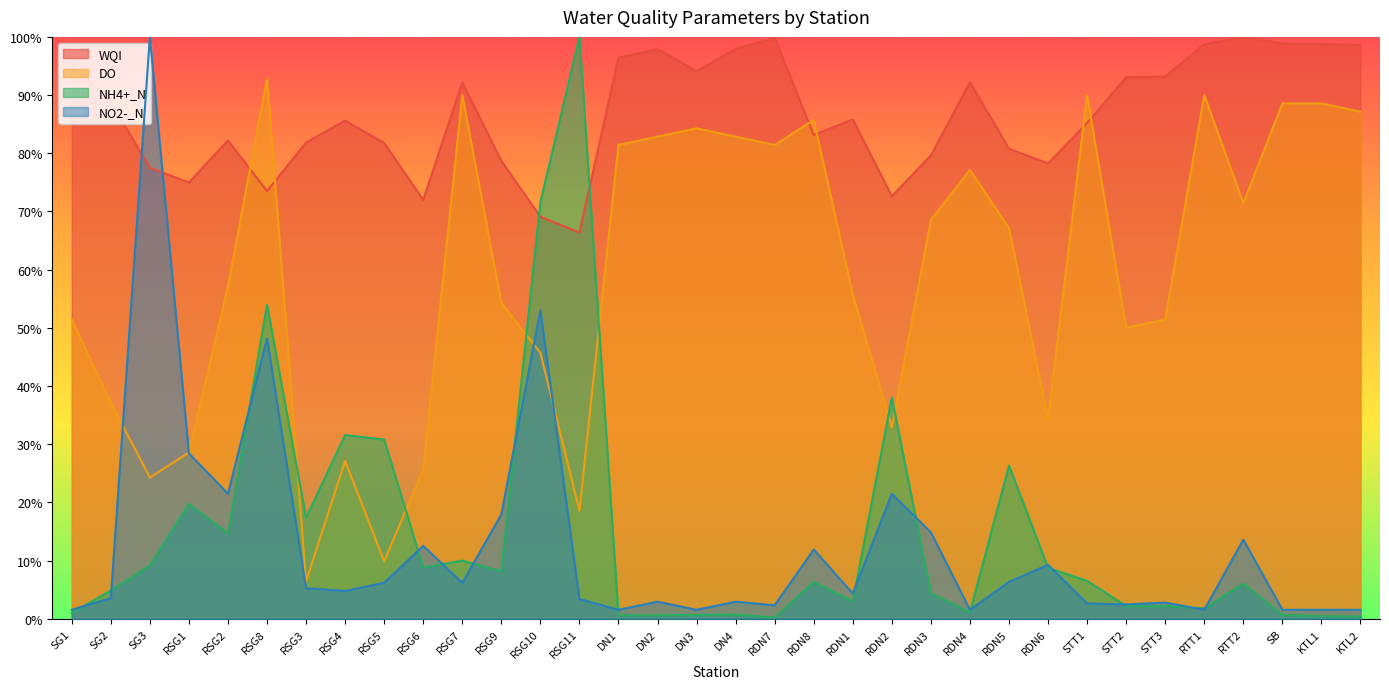

What is the approximate value of NH4+_N at RDN8?

6.3